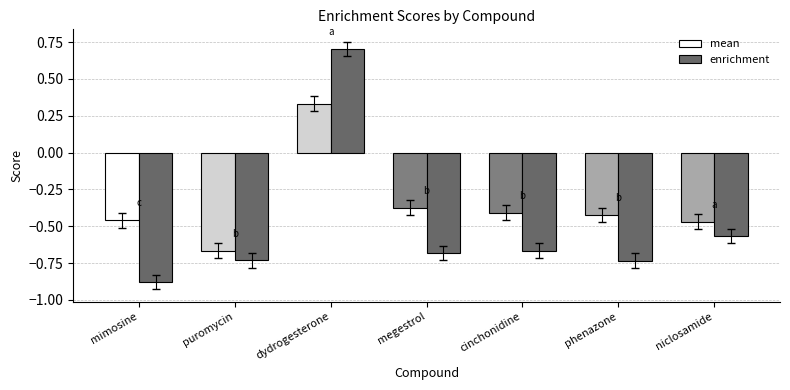

What is the greatest value displayed?

0.7